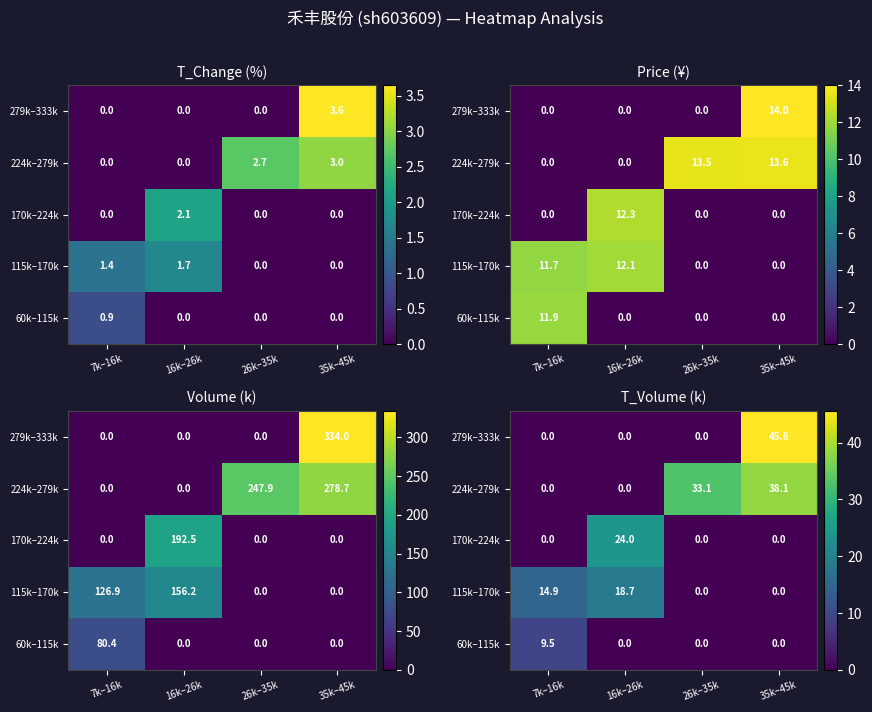

Which series has the largest range (max minus min)?

279k–333k